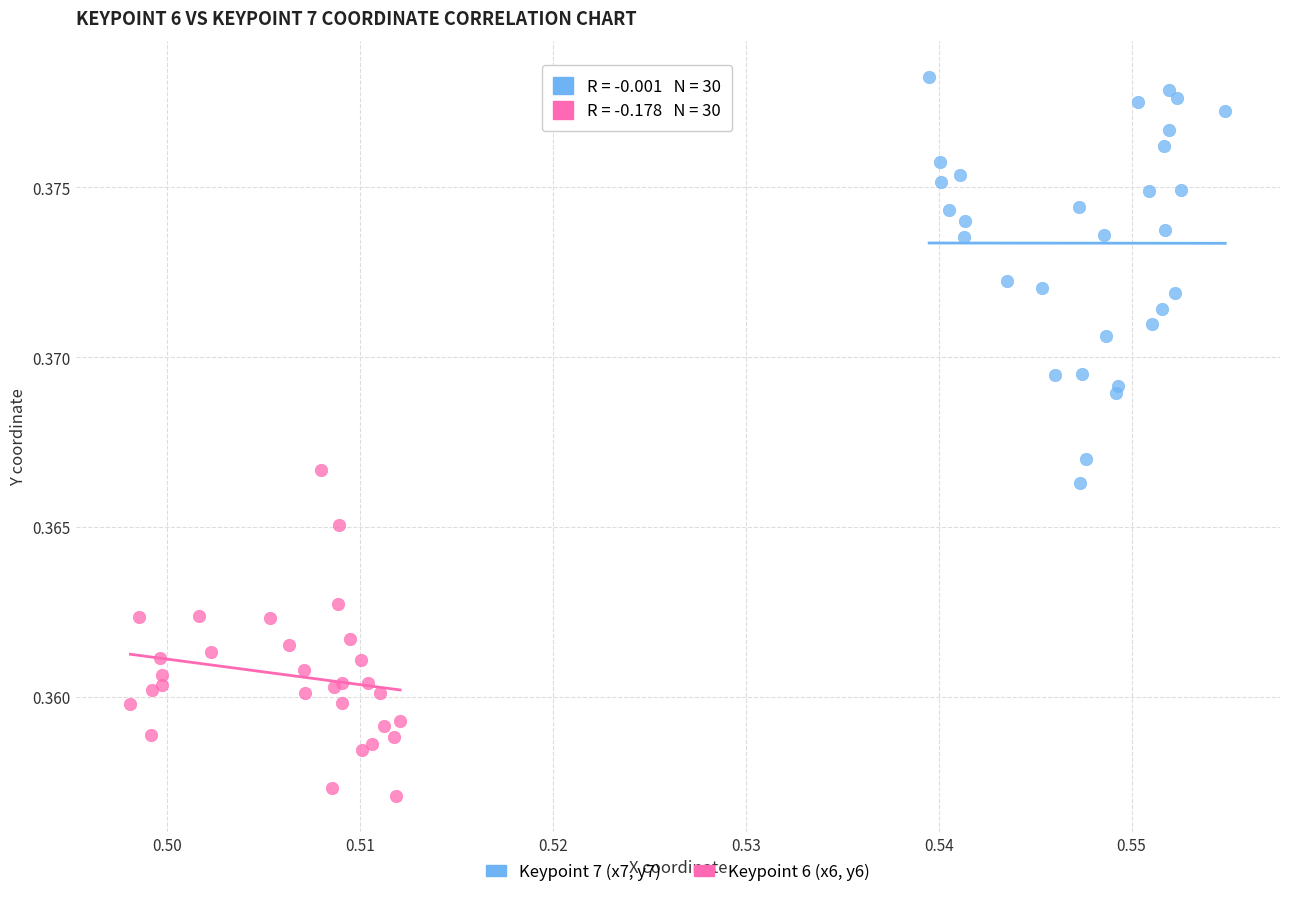

Which series contains the highest Y value?

Keypoint 7 (x7, y7)